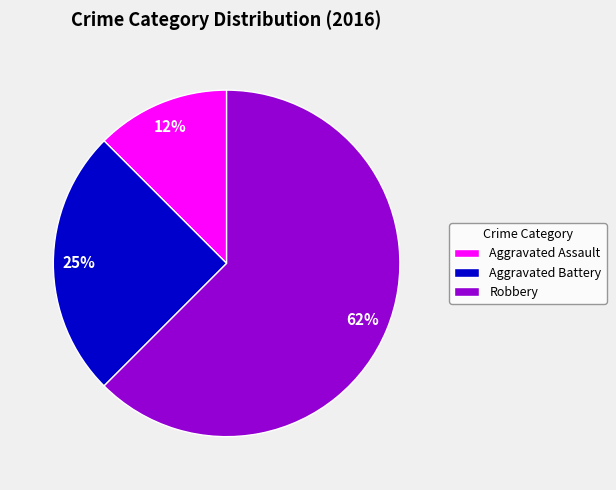

Which category accounts for the majority?

Robbery